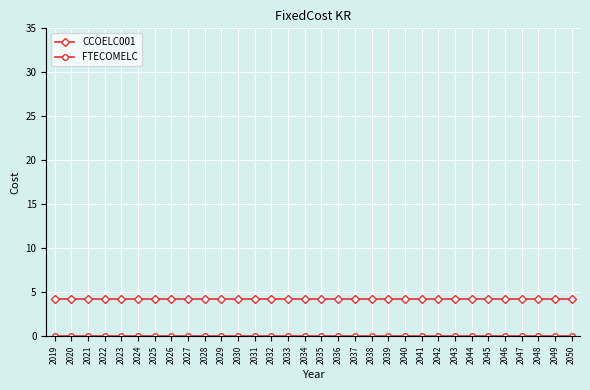

What is the value of the CCOELC001 point at the 1st from the left?

4.2